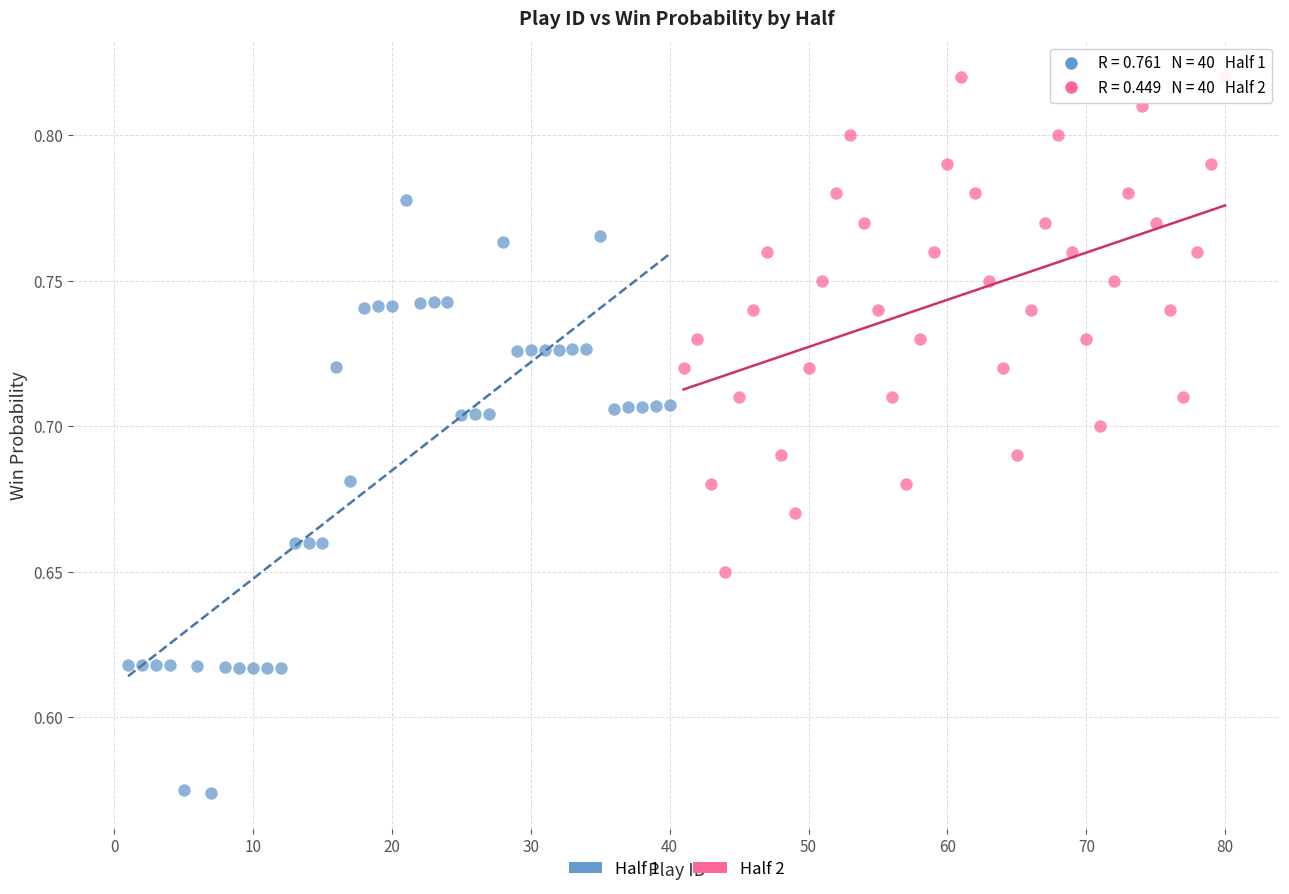

Which series reaches the minimum Y coordinate?

Half 1